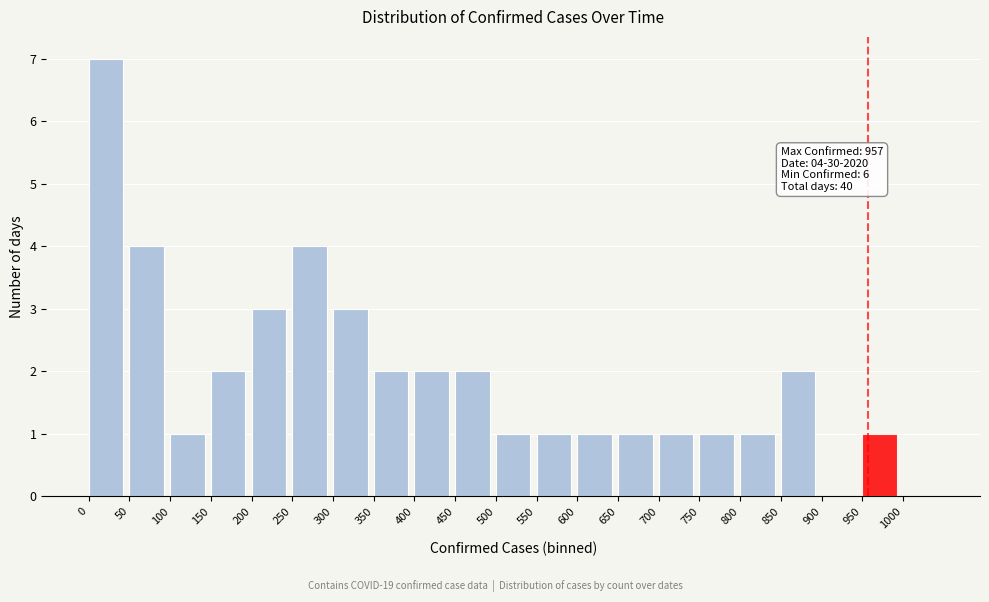

Over which range of the x-axis is the bar tallest?

0 to 50